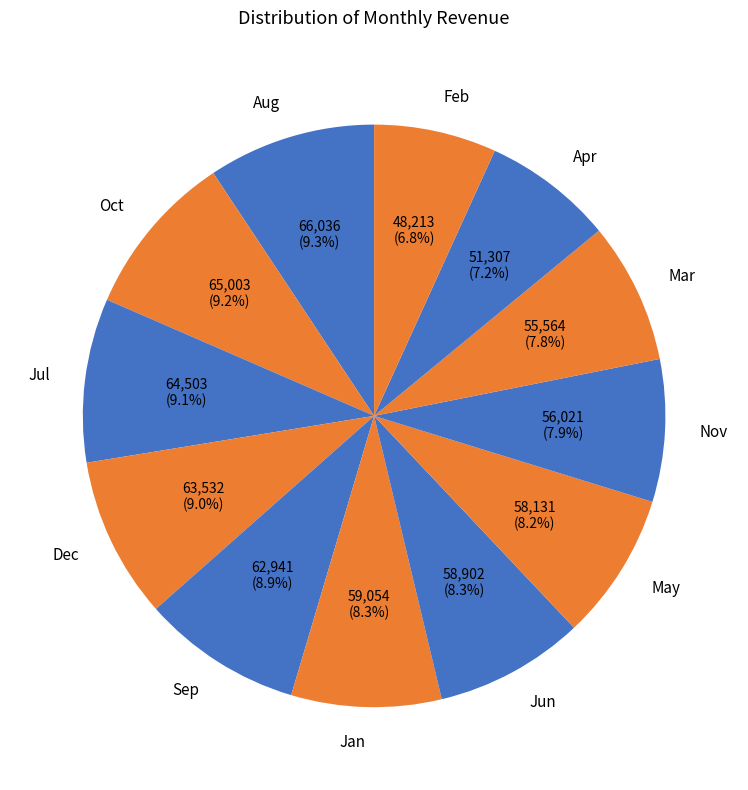

Approximately how many times larger is the value at May compared to Jan?

1.0